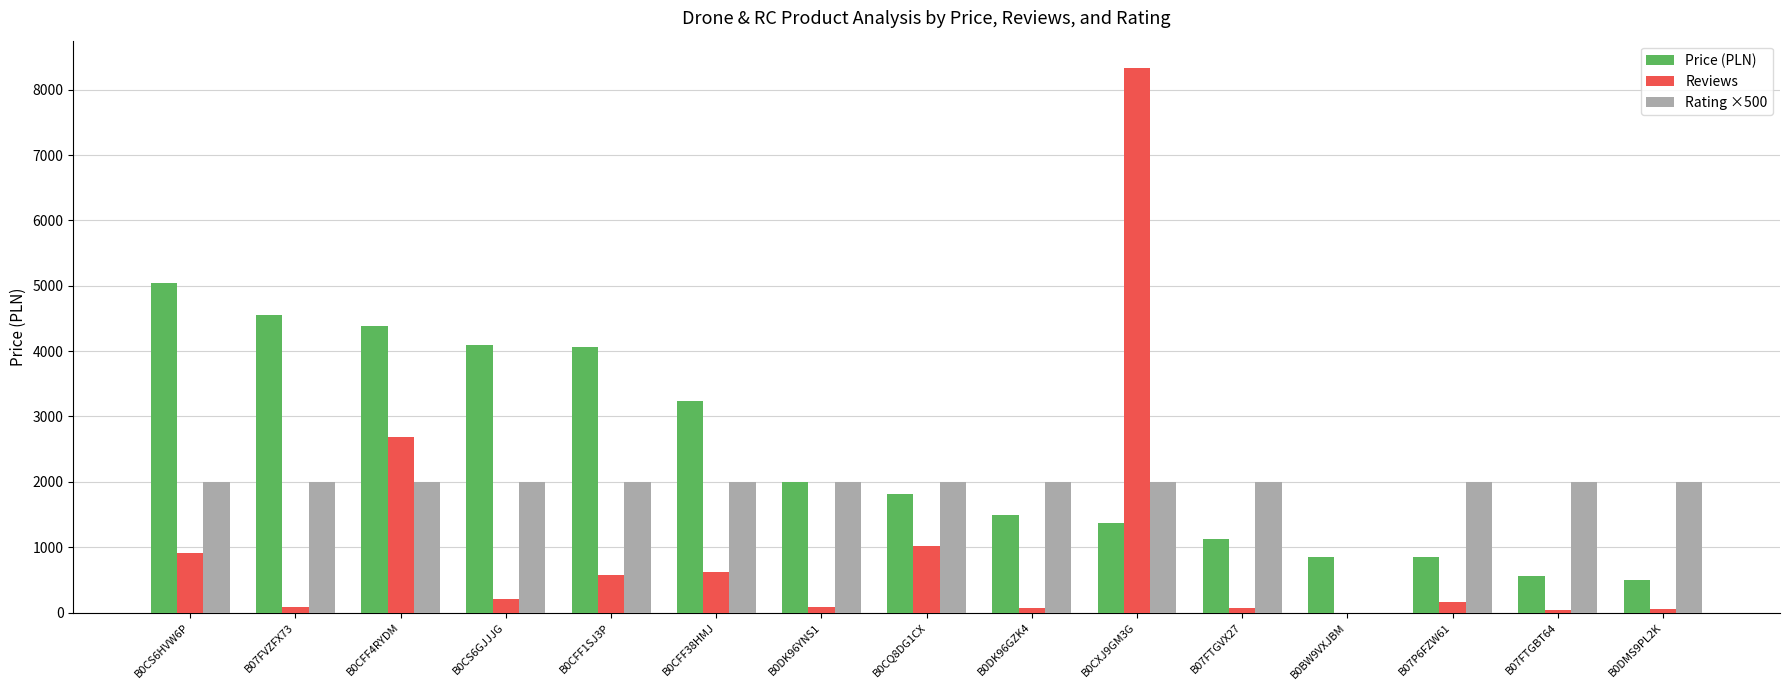

At which category does the chart reach its peak across all series?

B0CXJ9GM3G